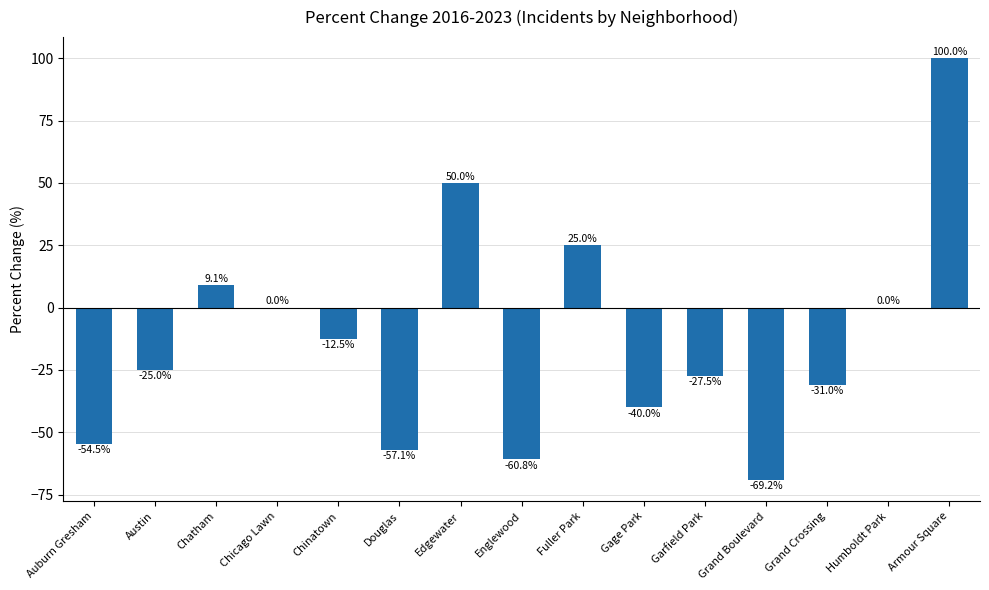

What is the maximum value shown in the chart?

100.0